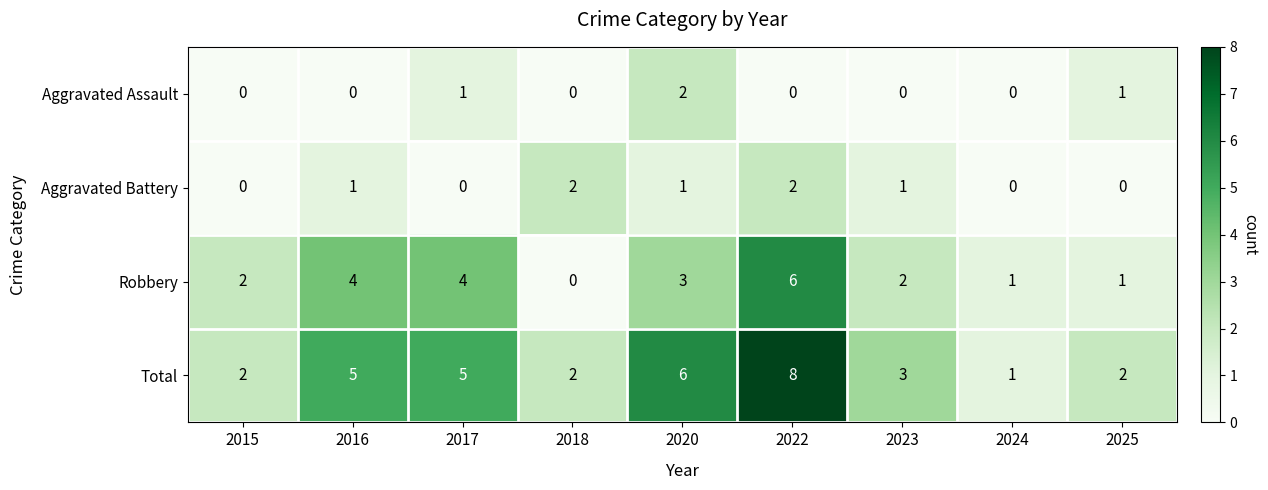

What is the maximum value for Robbery?

6